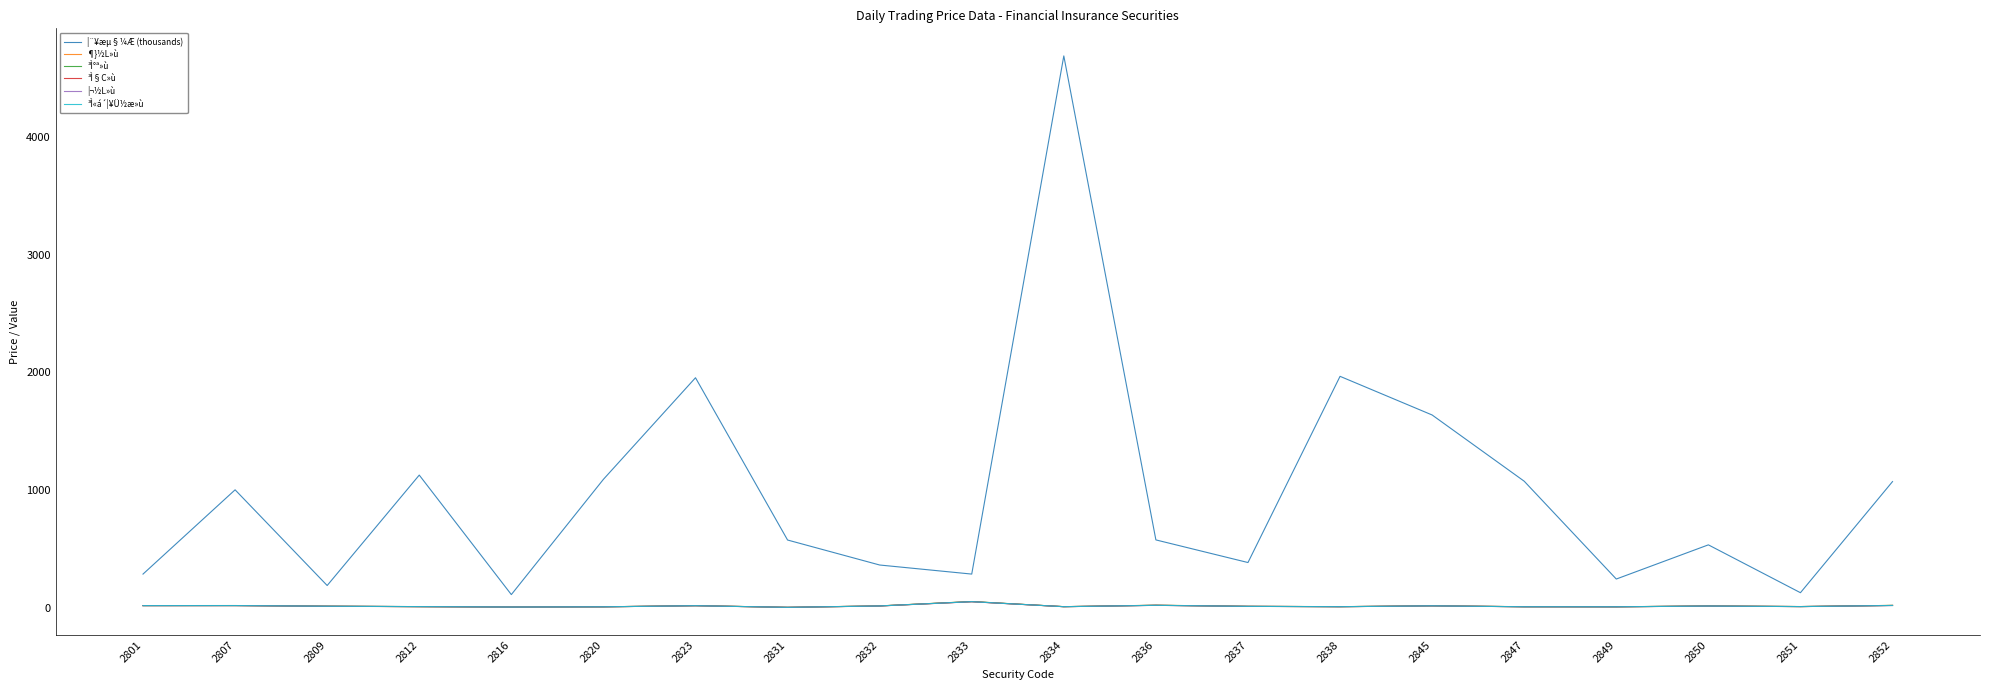

Which category has the highest value across all series?

2834